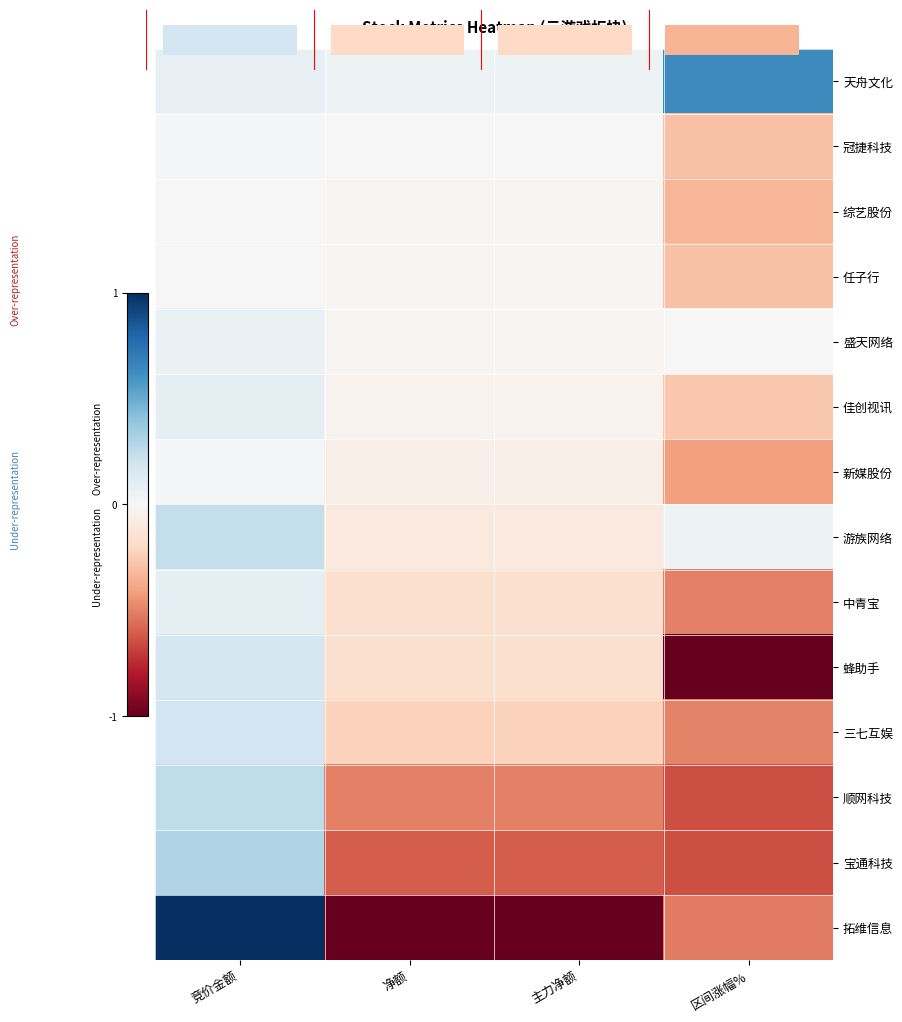

Rank the series at 主力净额 from highest to lowest value.

天舟文化, 冠捷科技, 综艺股份, 任子行, 盛天网络, 佳创视讯, 新媒股份, 游族网络, 中青宝, 蜂助手, 三七互娱, 顺网科技, 宝通科技, 拓维信息